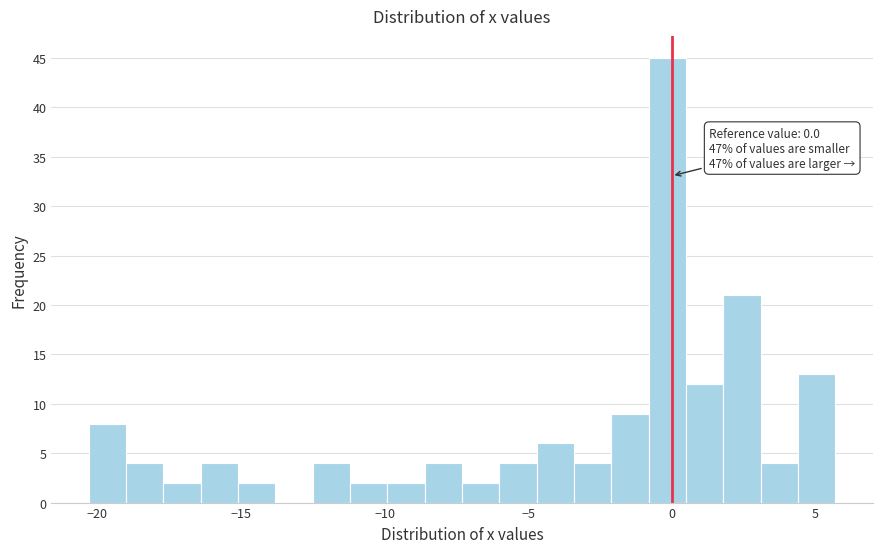

Around what value on the x-axis is the tallest bar? Give the approximate position of its centre, as read against the axis.

0.0